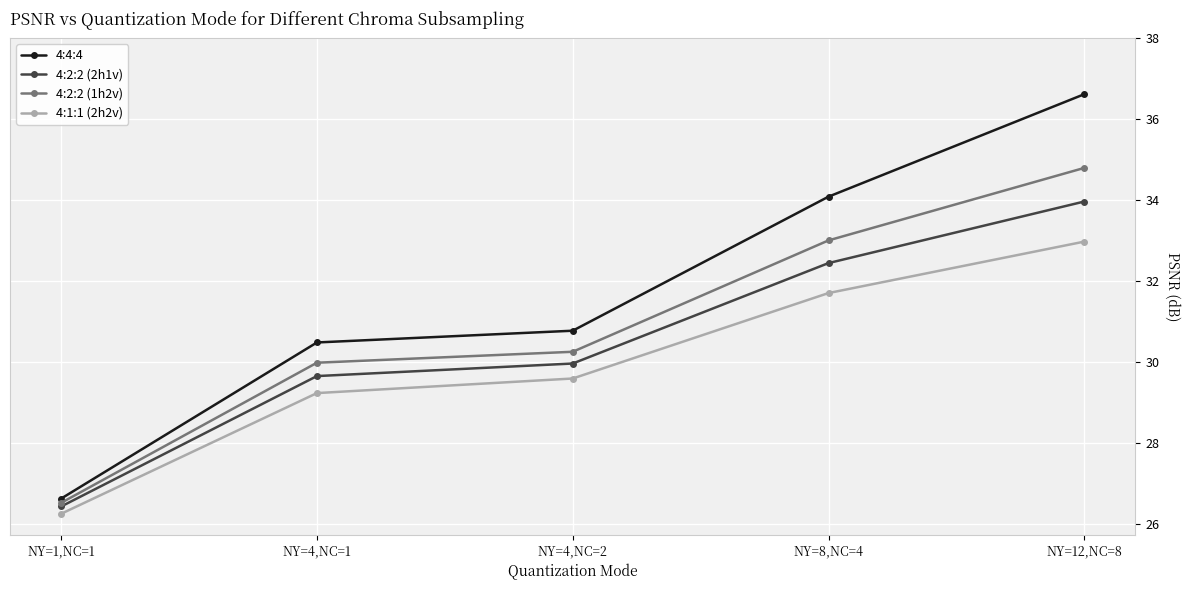

What is the label of the 1st point from the right?

NY=12,NC=8